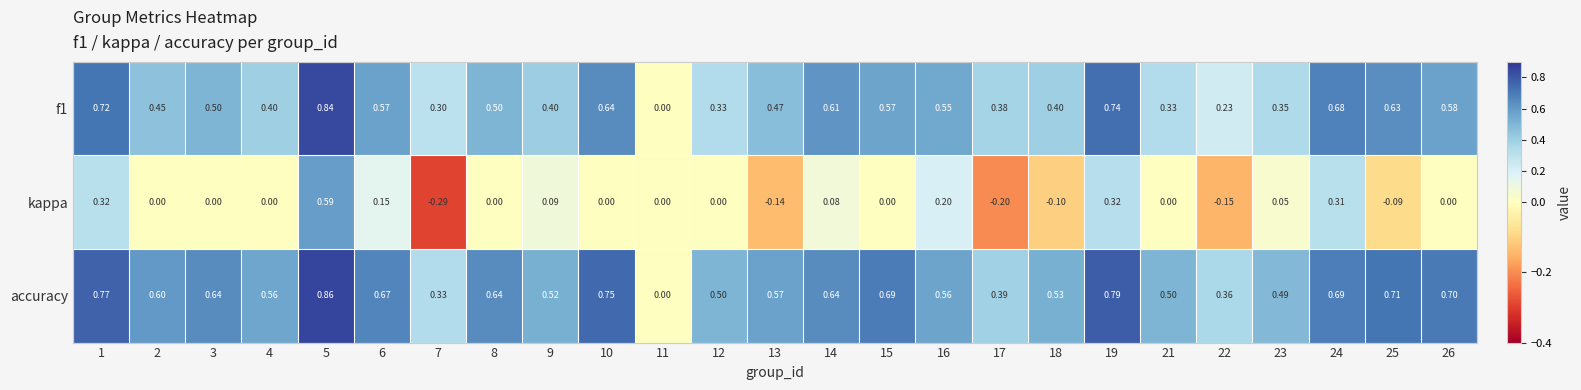

Is the value of kappa at 6 greater than the value of accuracy at 7?

No